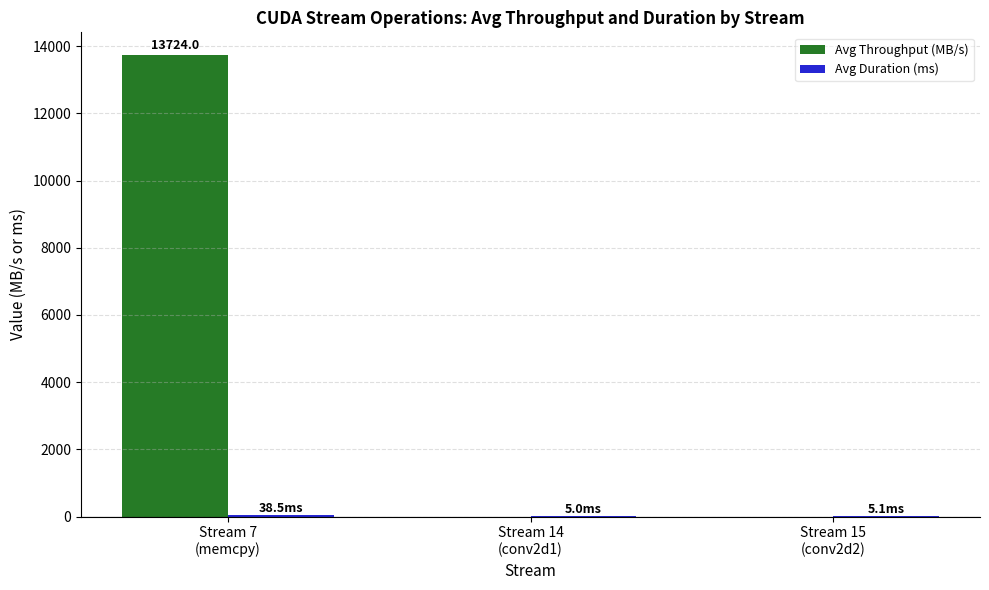

What is the greatest value displayed?

13724.0